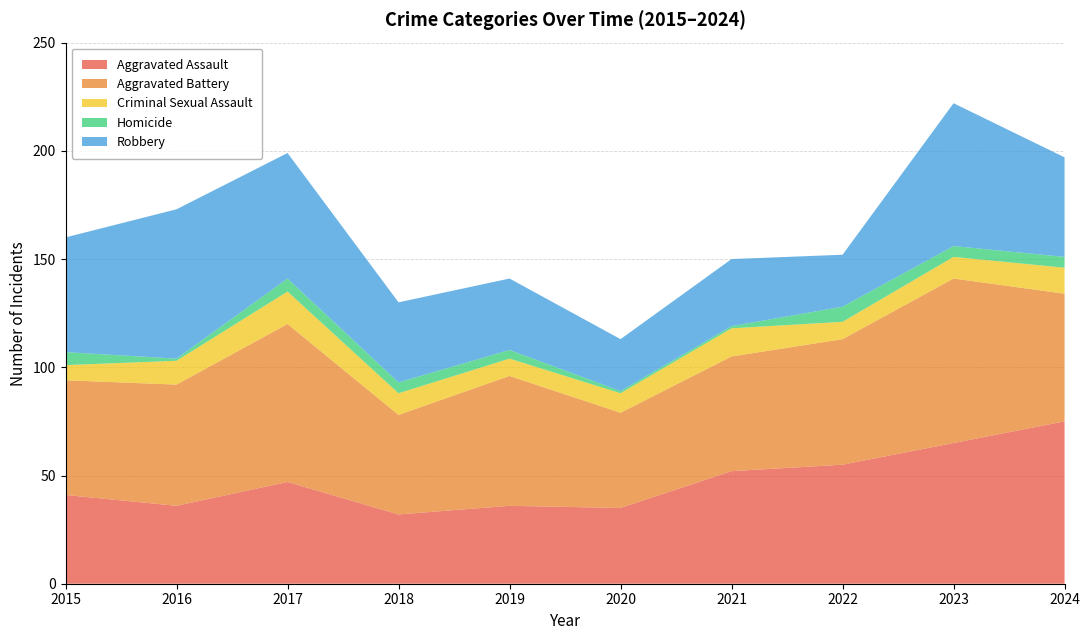

Reading right to left, extract all data points from this chart.

Aggravated Assault: 75	65	55	52	35	36	32	47	36	41
Aggravated Battery: 59	76	58	53	44	60	46	73	56	53
Criminal Sexual Assault: 12	10	8	13	9	8	10	15	11	7
Homicide: 5	5	7	1	1	4	5	6	1	6
Robbery: 46	66	24	31	24	33	37	58	69	53